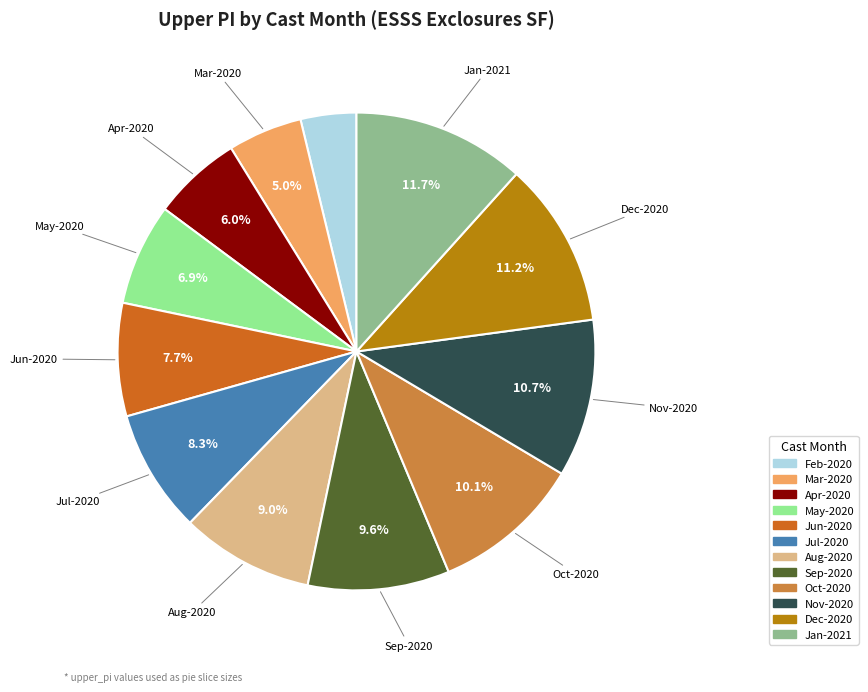

How many slices are in this pie chart?

12